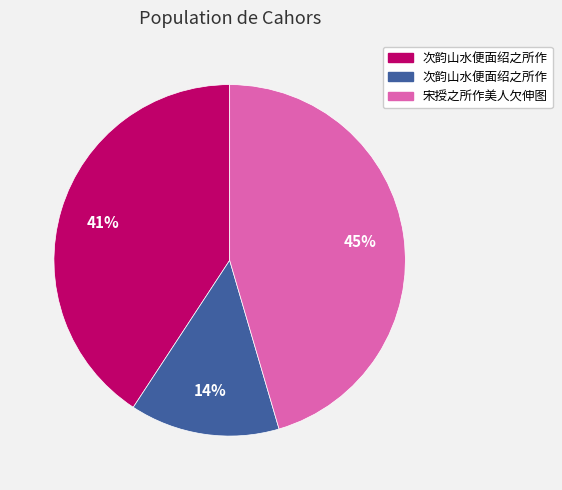

To the nearest percent, what is the average slice percentage?

33%